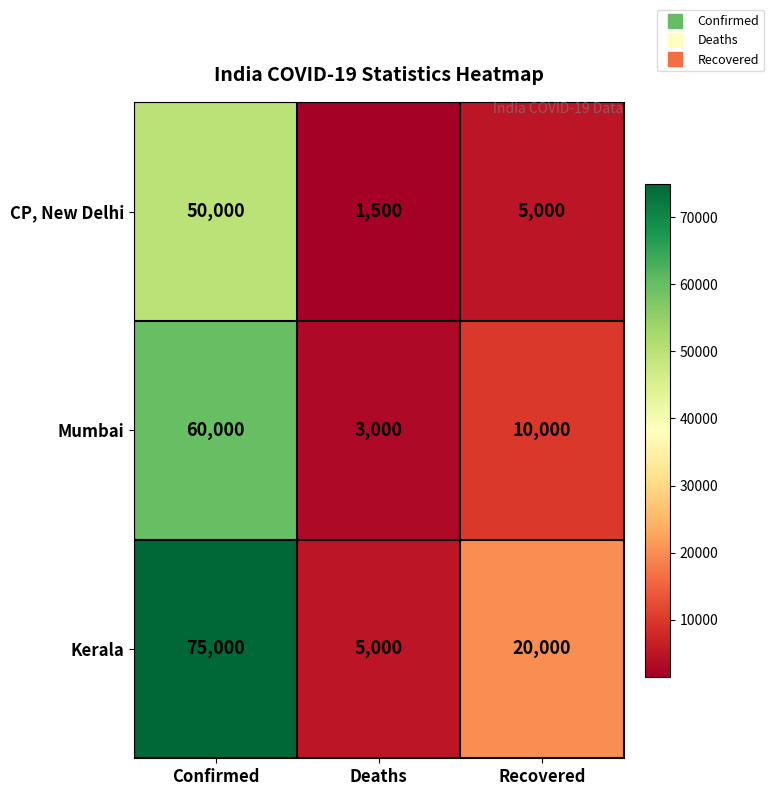

How many data points does each series have?

3